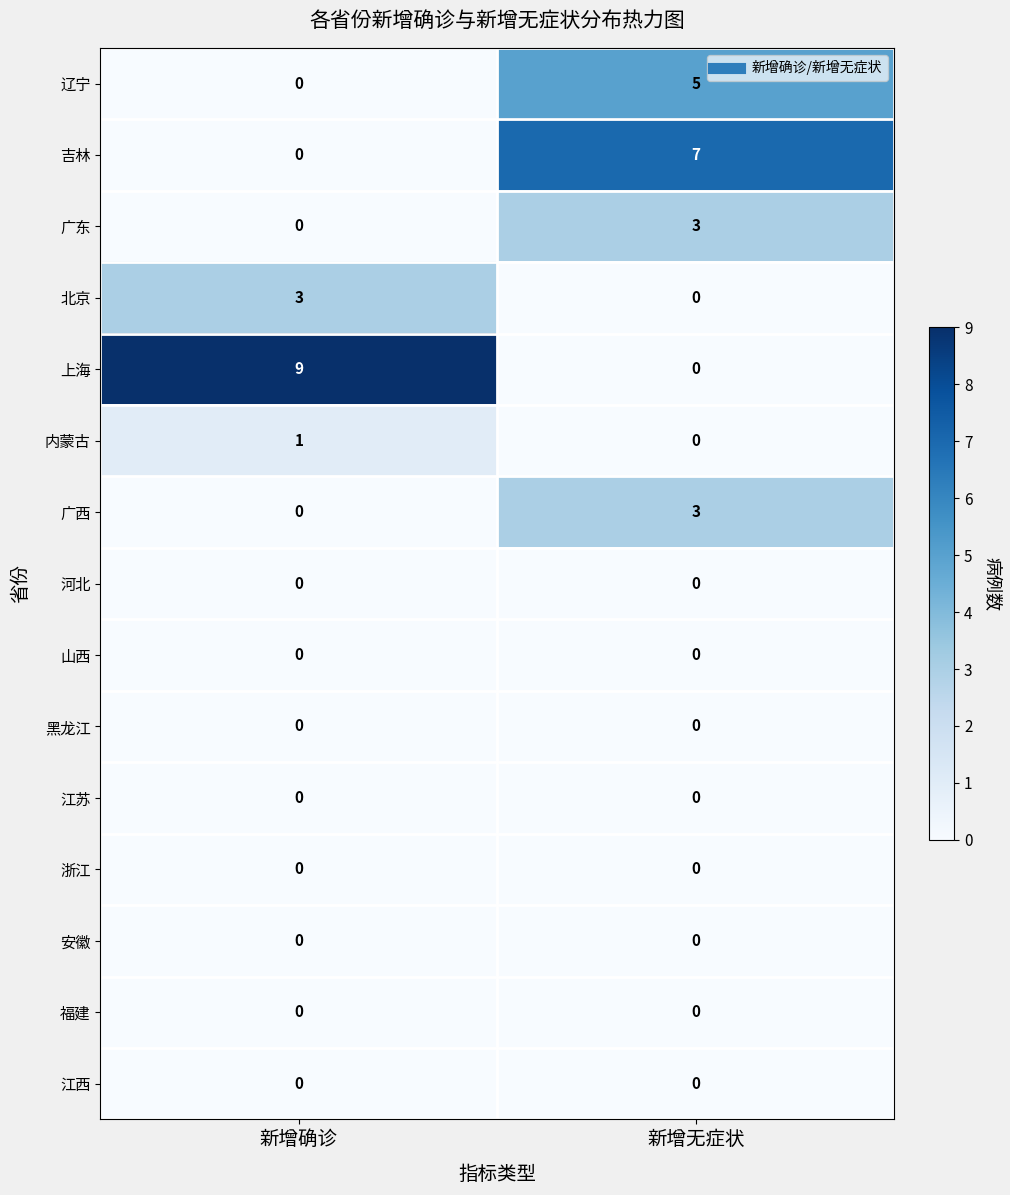

What is the sum of the 吉林 values at 新增无症状 and 新增确诊?

7